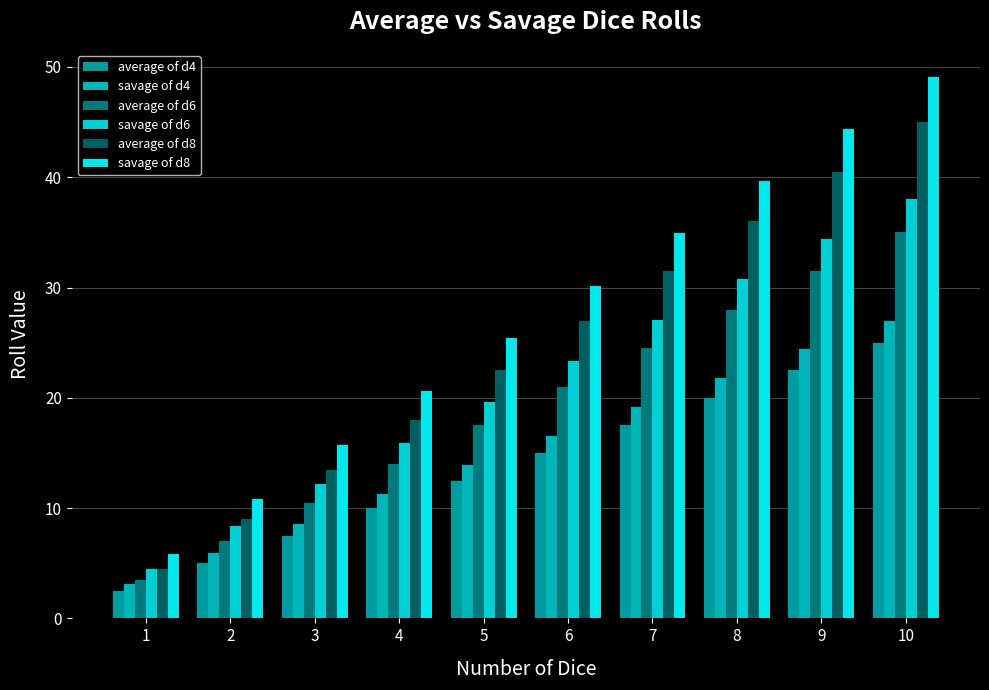

At which category is the sum across all series the highest?

10